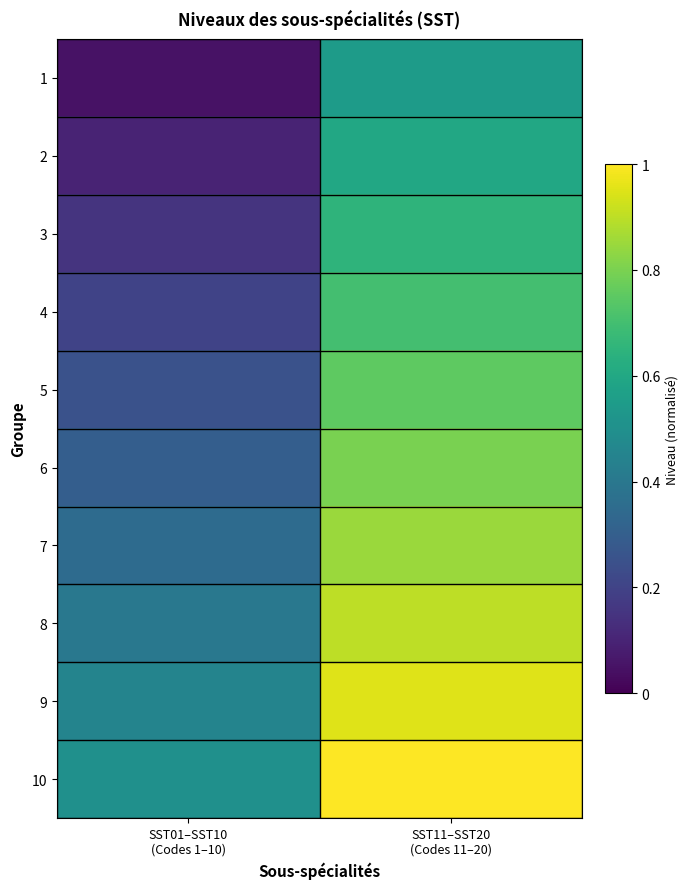

Reading right to left, extract all data points from this chart.

1: SST11–SST20
(Codes 11–20)=0.6	SST01–SST10
(Codes 1–10)=0.1
2: SST11–SST20
(Codes 11–20)=0.6	SST01–SST10
(Codes 1–10)=0.1
3: SST11–SST20
(Codes 11–20)=0.7	SST01–SST10
(Codes 1–10)=0.1
4: SST11–SST20
(Codes 11–20)=0.7	SST01–SST10
(Codes 1–10)=0.2
5: SST11–SST20
(Codes 11–20)=0.8	SST01–SST10
(Codes 1–10)=0.2
6: SST11–SST20
(Codes 11–20)=0.8	SST01–SST10
(Codes 1–10)=0.3
7: SST11–SST20
(Codes 11–20)=0.8	SST01–SST10
(Codes 1–10)=0.3
8: SST11–SST20
(Codes 11–20)=0.9	SST01–SST10
(Codes 1–10)=0.4
9: SST11–SST20
(Codes 11–20)=0.9	SST01–SST10
(Codes 1–10)=0.5
10: SST11–SST20
(Codes 11–20)=1.0	SST01–SST10
(Codes 1–10)=0.5